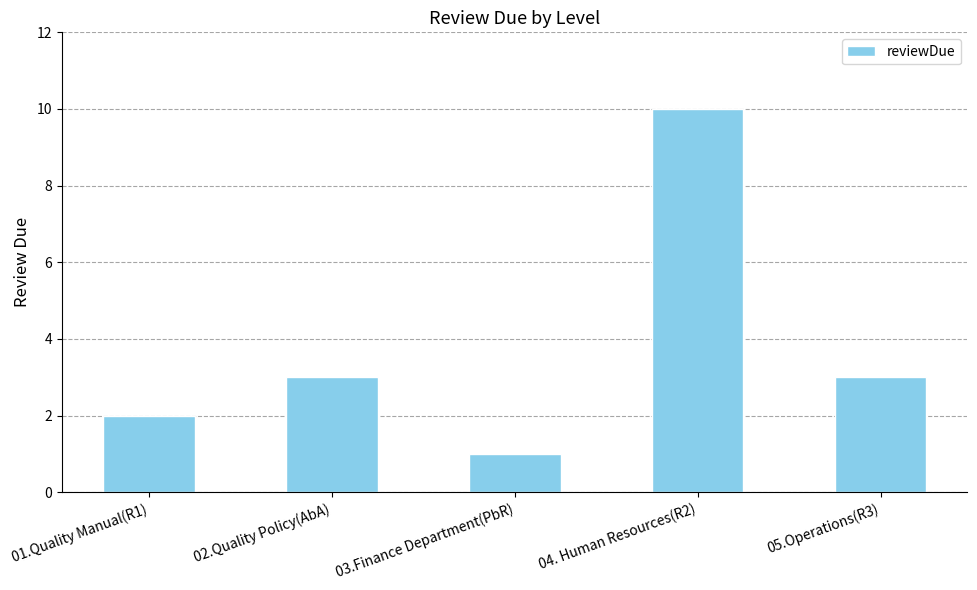

Count the number of categories in the chart.

5